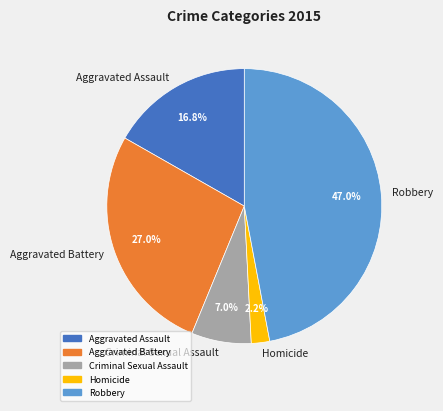

To the nearest percent, what percentage of the pie is Robbery?

47%